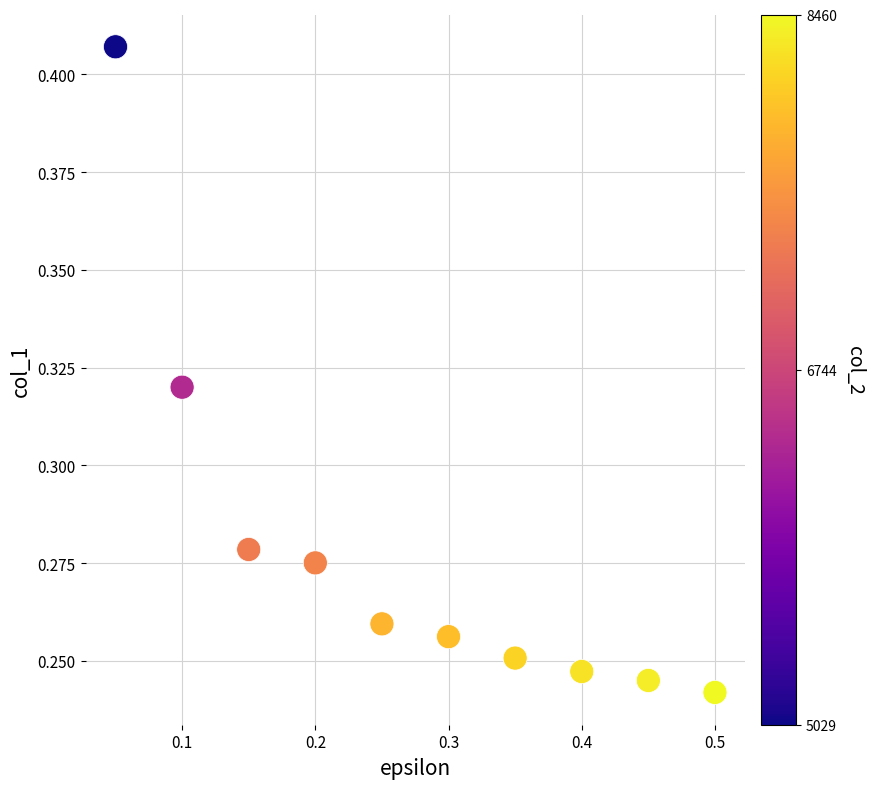

What is the range of X values (max minus min)?

0.5